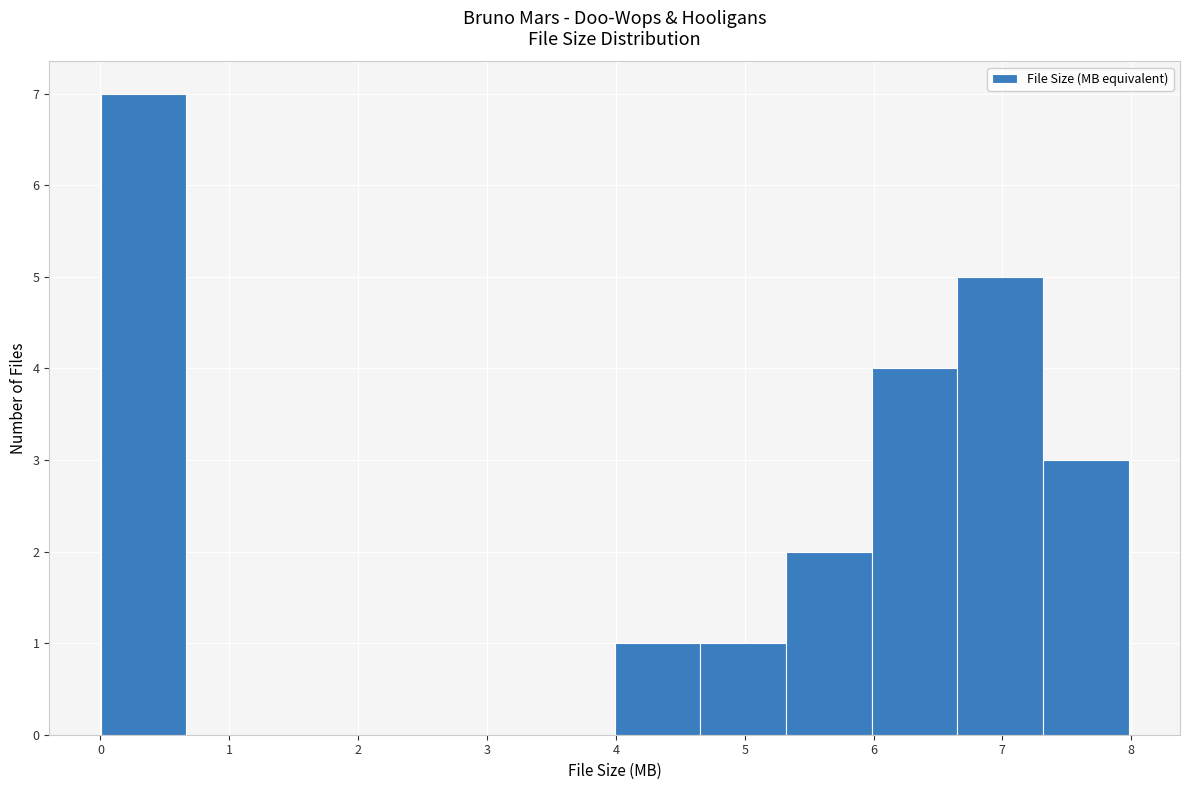

Reading left to right, transcribe this chart: for each bar, give the range it covers on the x-axis and its height. Neither the bar edges nor the heights are printed on the chart, so give them approximately, as read against the axes.

0.0 to 0.7: 7
0.7 to 1.3: 0
1.3 to 2.0: 0
2.0 to 2.7: 0
2.7 to 3.3: 0
3.3 to 4.0: 0
4.0 to 4.7: 1
4.7 to 5.3: 1
5.3 to 6.0: 2
6.0 to 6.7: 4
6.7 to 7.3: 5
7.3 to 8.0: 3